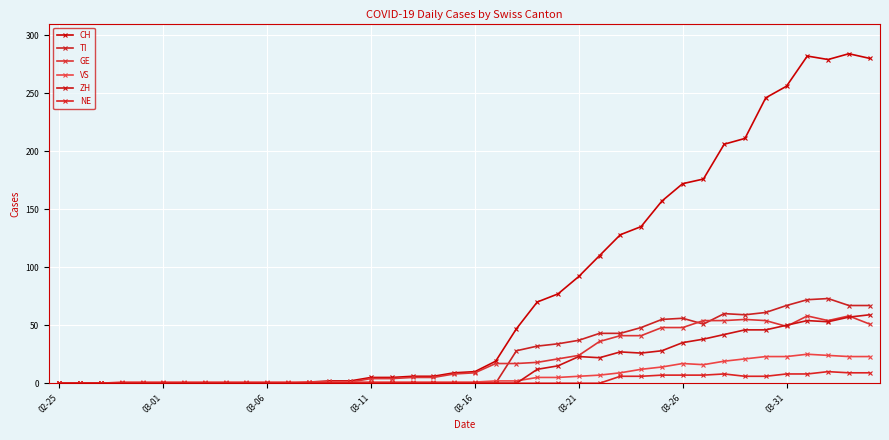

Reading left to right, what are all the values shown in this chart?

CH: 0	0	0	0	0	0	0	0	0	0	0	0	1	2	2	5	5	6	6	9	10	19	47	70	77	92	110	128	135	157	172	176	206	211	246	256	282	279	284	280
TI: 0	0	0	0	0	0	0	0	0	0	0	0	0	0	0	0	0	0	0	0	0	0	28	32	34	37	43	43	48	55	56	51	60	59	61	67	72	73	67	67
GE: 0	0	0	0	0	0	0	0	0	0	0	0	0	1	1	4	4	5	5	8	9	17	17	18	21	24	36	41	41	48	48	54	54	55	54	49	58	54	58	51
VS: 0	0	0	1	1	1	1	1	1	1	1	1	1	1	1	1	1	1	1	1	1	2	2	5	5	6	7	9	12	14	17	16	19	21	23	23	25	24	23	23
ZH: 0	0	0	0	0	0	0	0	0	0	0	0	0	0	0	0	0	0	0	0	0	0	0	12	15	23	22	27	26	28	35	38	42	46	46	50	54	53	57	59
NE: 0	0	0	0	0	0	0	0	0	0	0	0	0	0	0	0	0	0	0	0	0	0	0	0	0	0	0	6	6	7	7	7	8	6	6	8	8	10	9	9